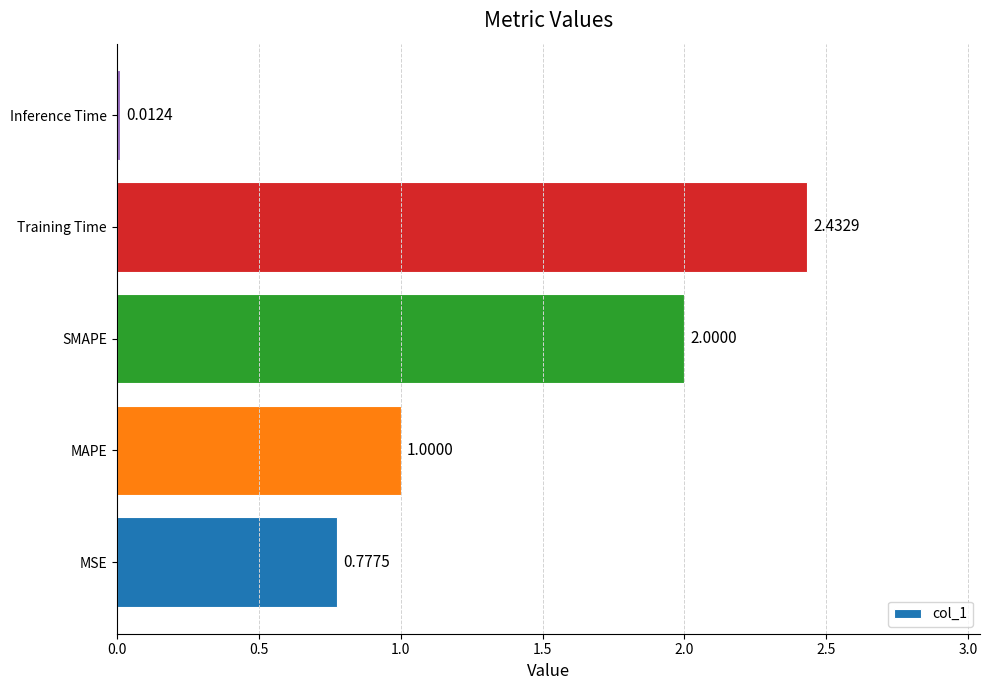

Rank the categories by value from highest to lowest.

Training Time, SMAPE, MAPE, MSE, Inference Time